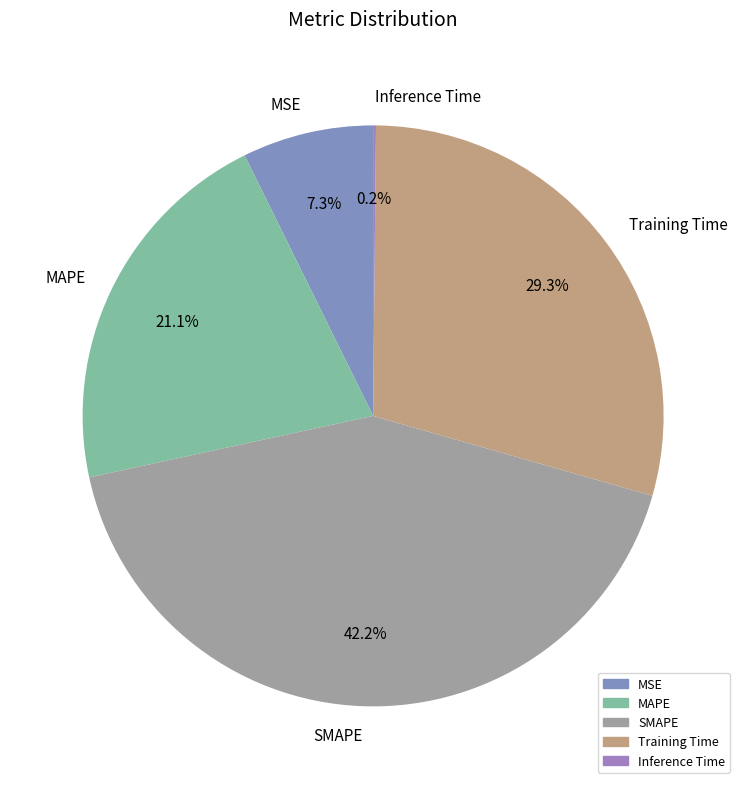

The SMAPE slice represents 29% of the pie. True or false?

False